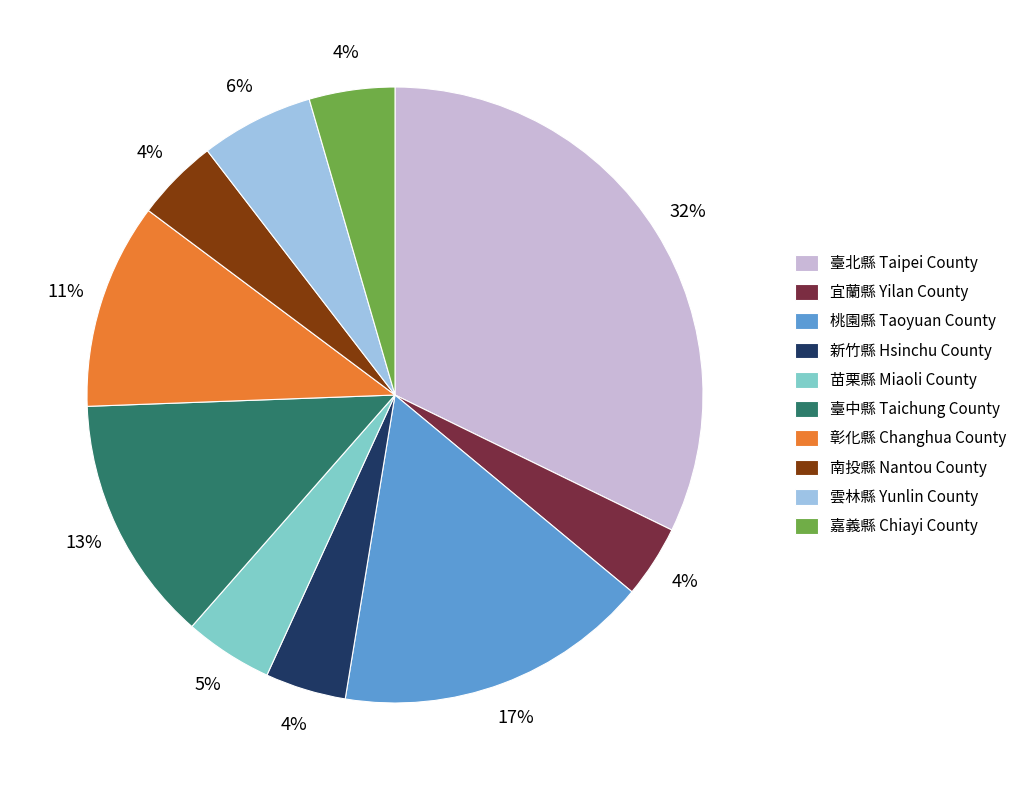

Approximately how many times larger is the value at 彰化縣 Changhua County compared to 臺北縣 Taipei County?

0.3